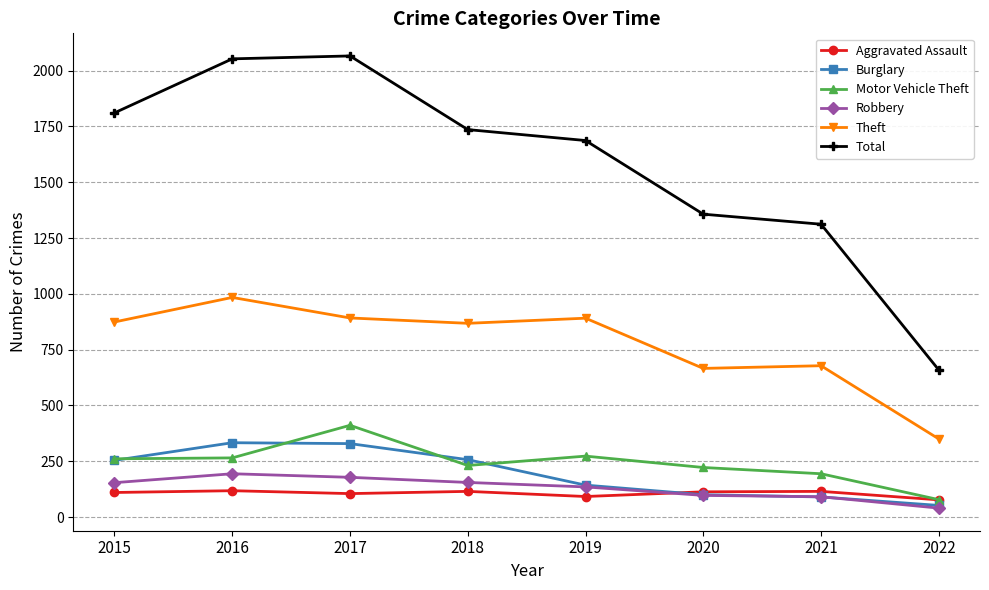

How many data points in Theft are less than 874?

4